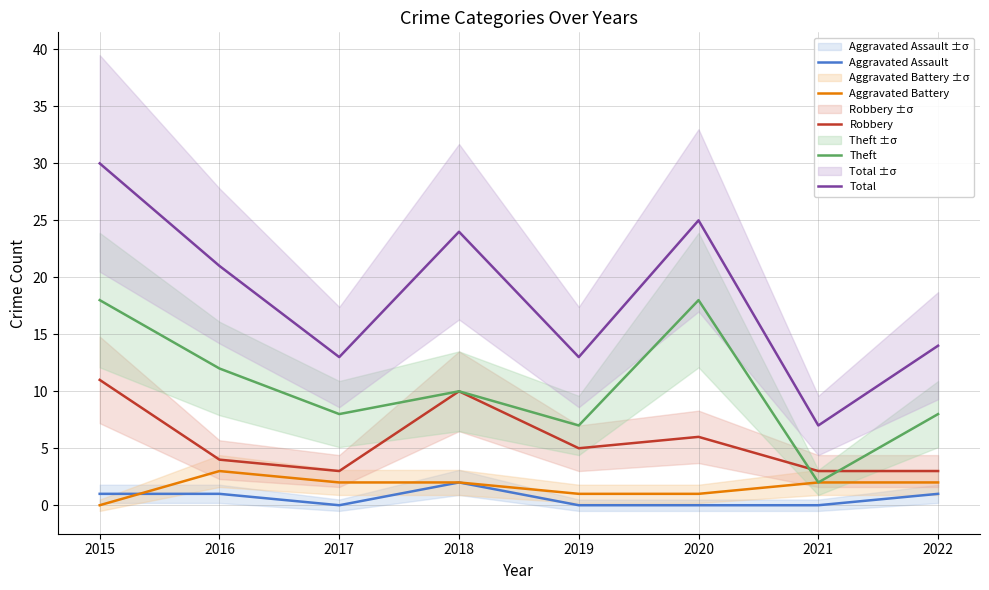

What is the total value across all series at 2020?

50